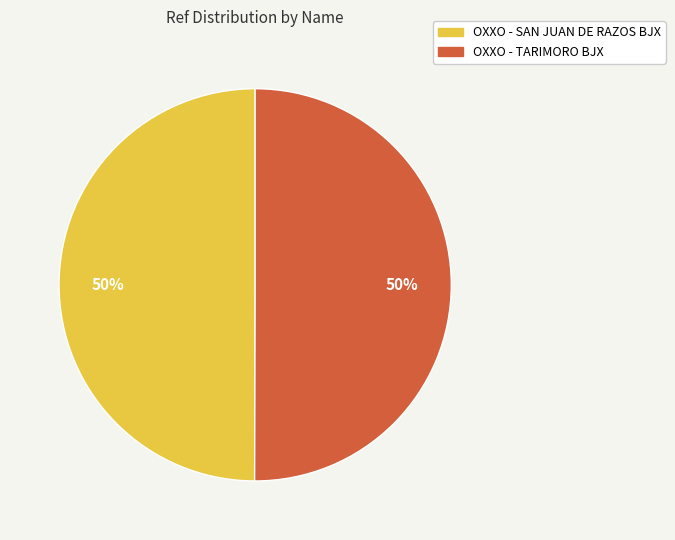

True or false: OXXO - SAN JUAN DE RAZOS BJX accounts for 59% of the total.

False